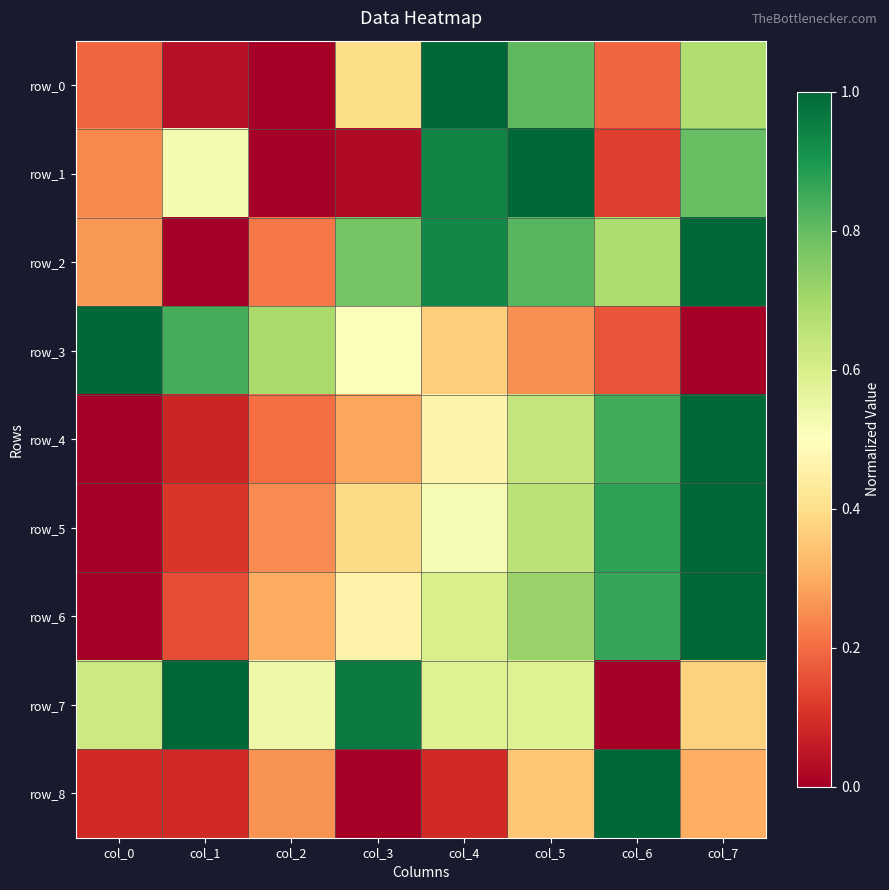

Is it true that row_0 equals 0.1 at col_0?

False